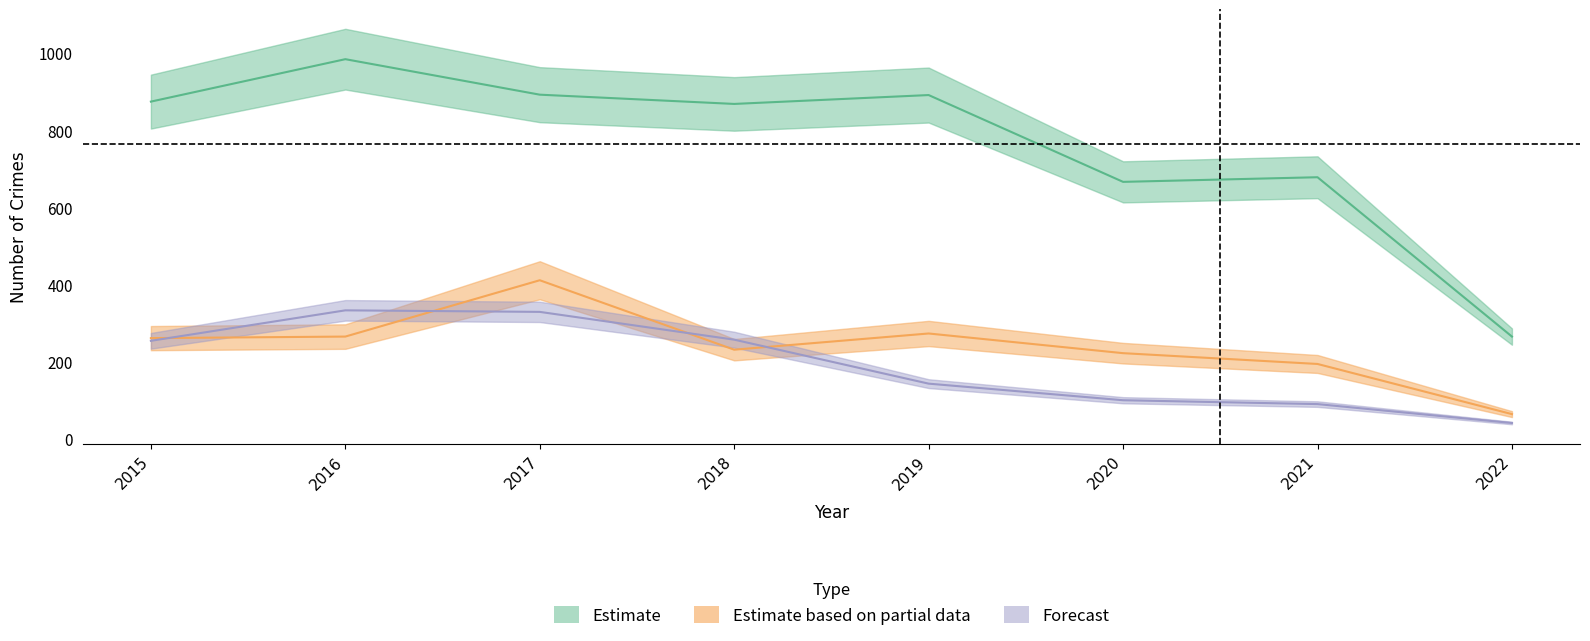

At which label does Theft reach its minimum?

2022